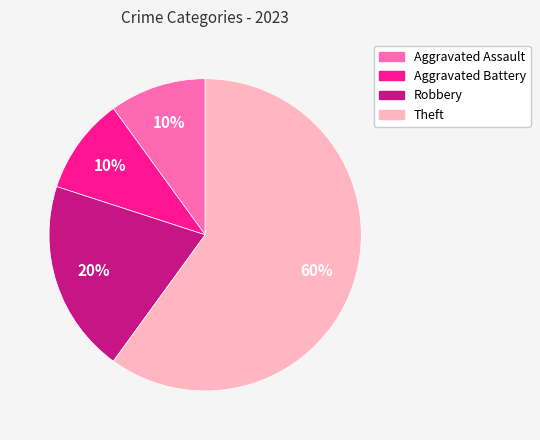

What is the ratio of the value at Theft to the value at Aggravated Assault?

6.0